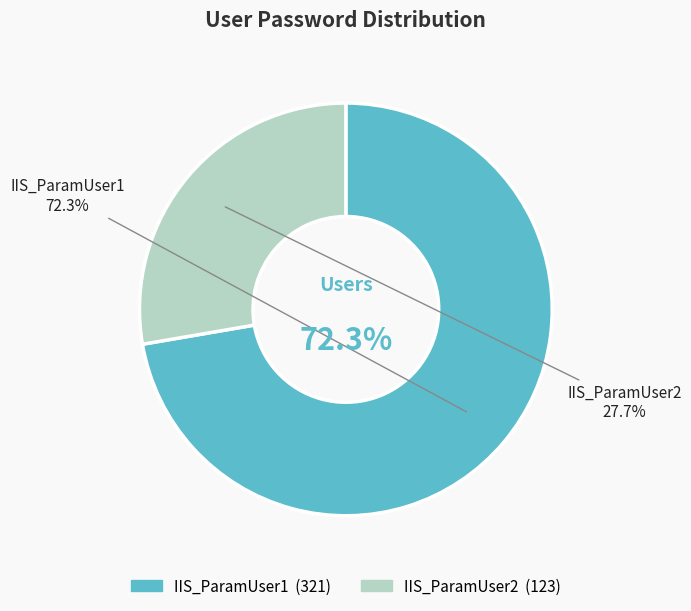

Which category has the biggest portion of the pie?

IIS_ParamUser1